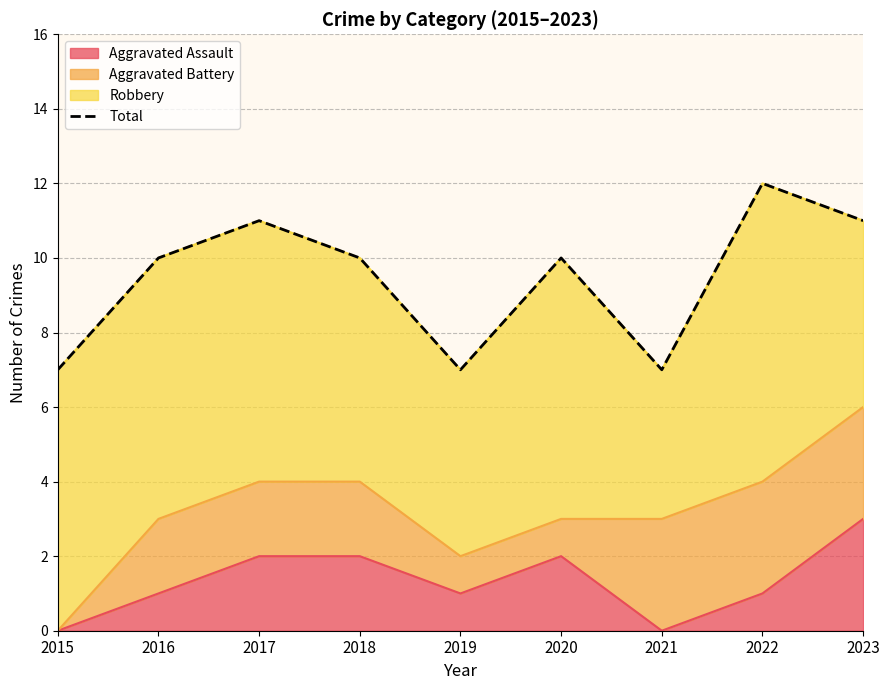

List the labels in order of value, smallest first.

2015, 2019, 2021, 2016, 2018, 2020, 2017, 2023, 2022